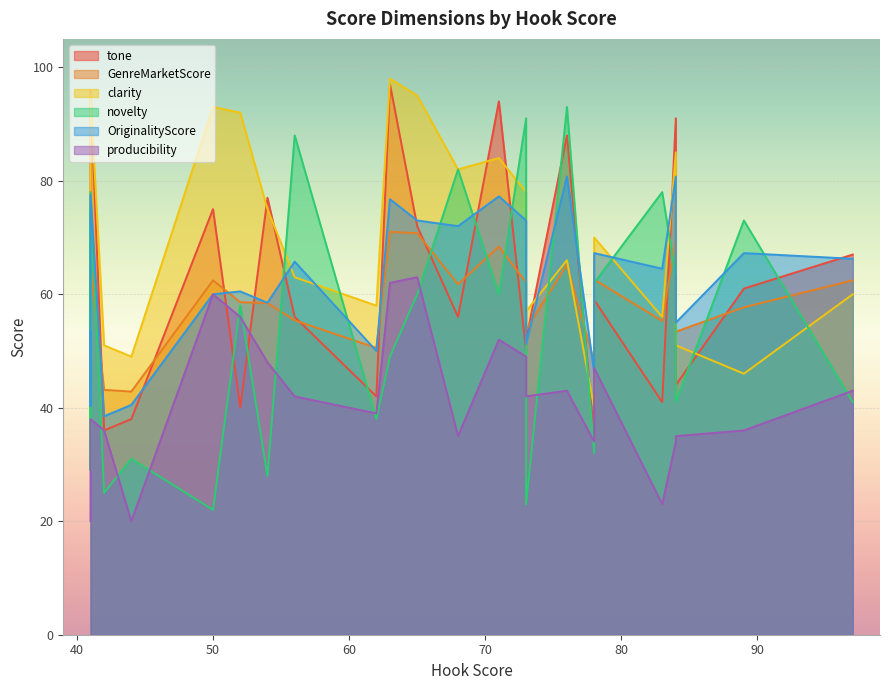

How many interior local peaks does the OriginalityScore series have?

8